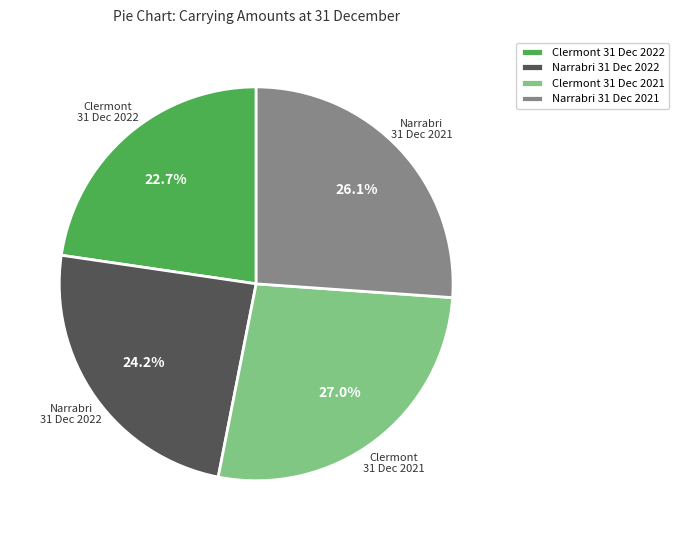

Does Clermont 31 Dec 2021 account for over 50% of the chart?

No